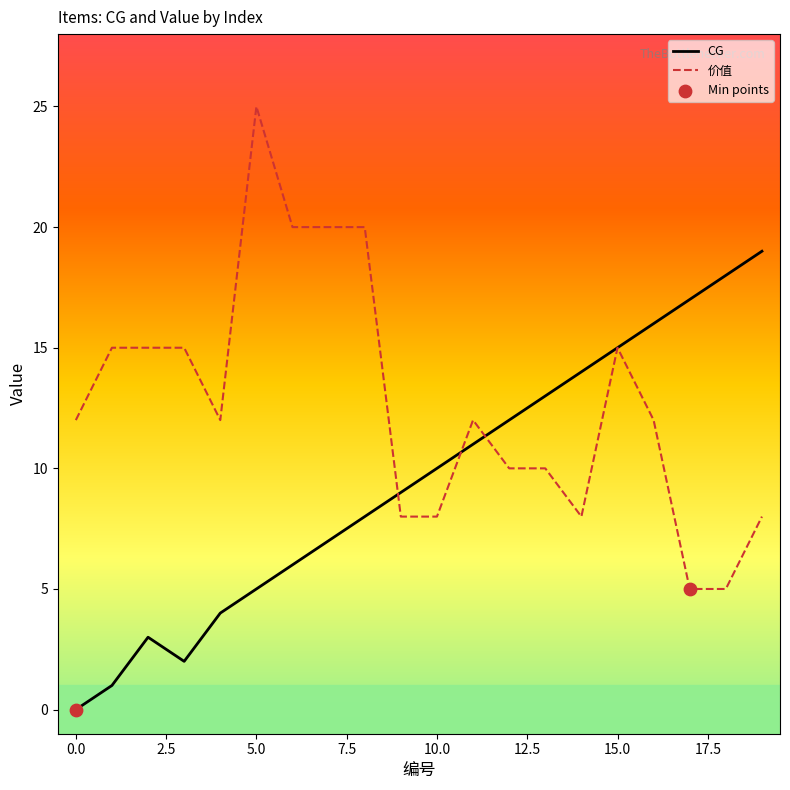

What is the lowest value of the 价值 series?

5